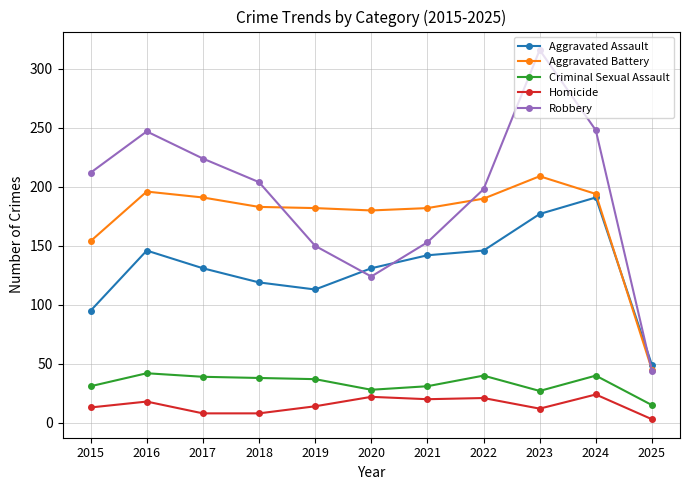

How many series are shown in this chart?

5